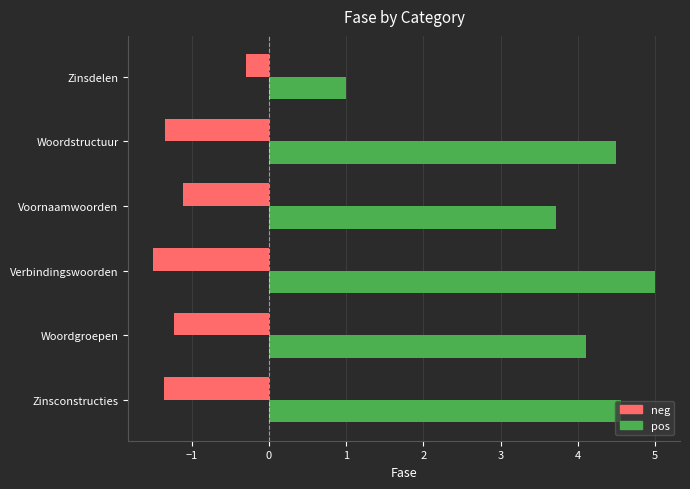

Where is neg nearest to the value 0?

Zinsdelen